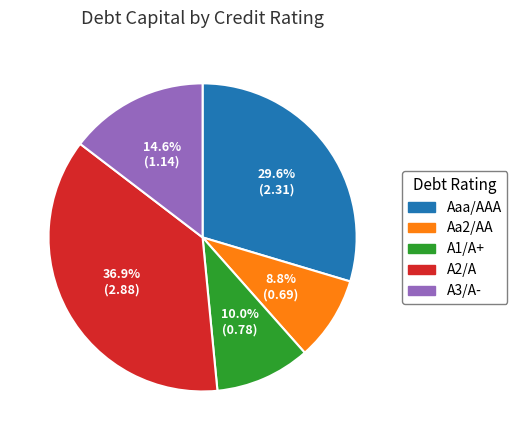

True or false: A3/A- accounts for 21% of the total.

False